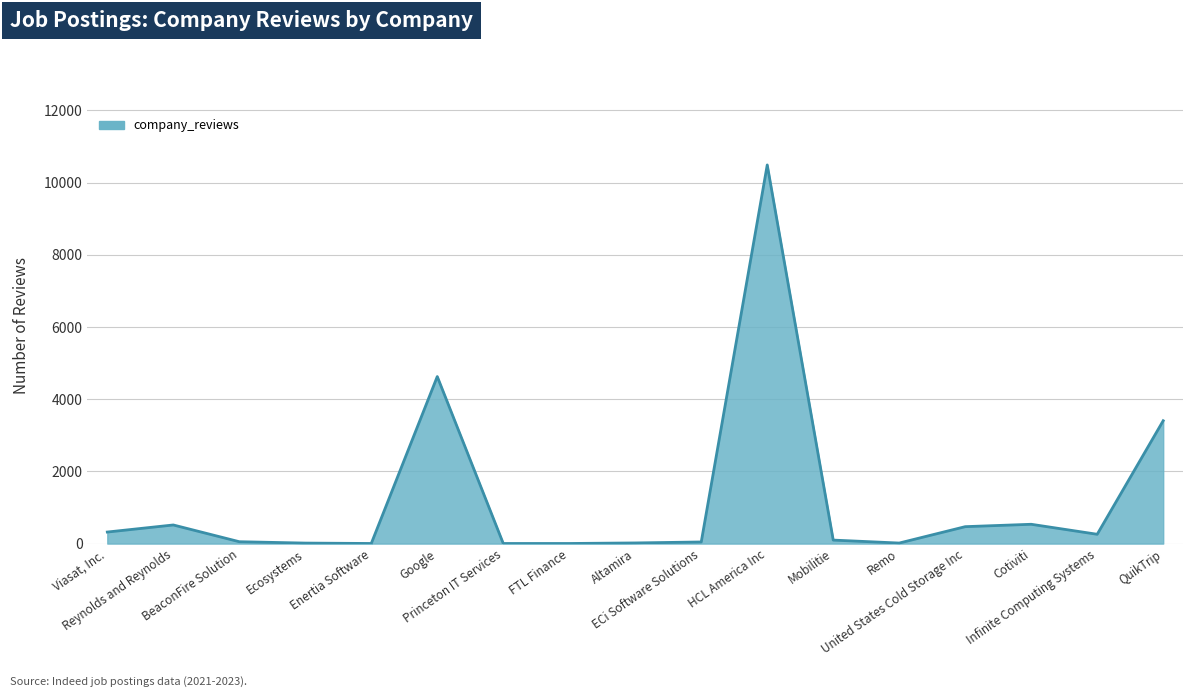

Is it true that the value at ECi Software Solutions is 45?

True